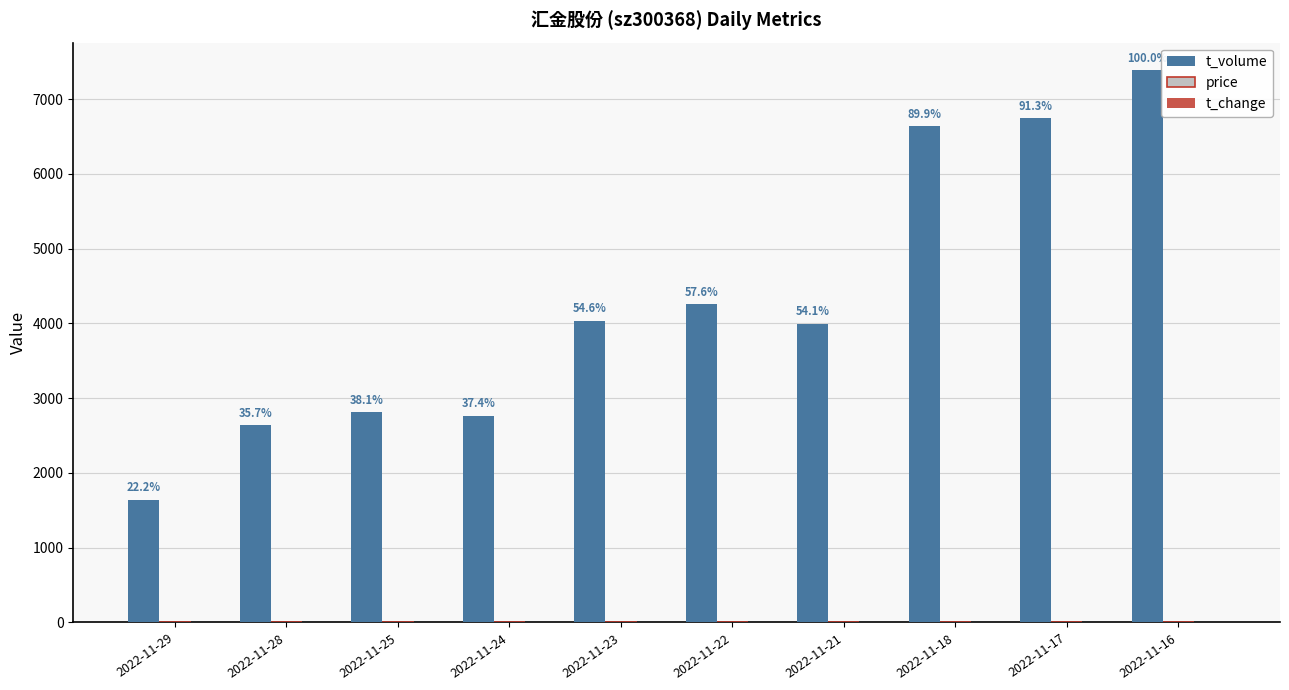

Which series has the largest total across all categories?

t_volume